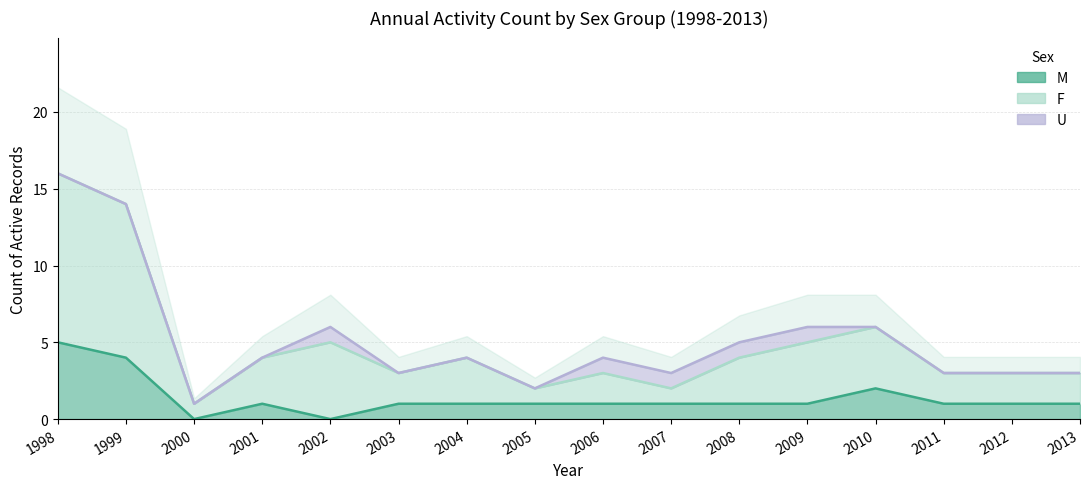

Rank the series by their maximum value, from highest to lowest.

F, M